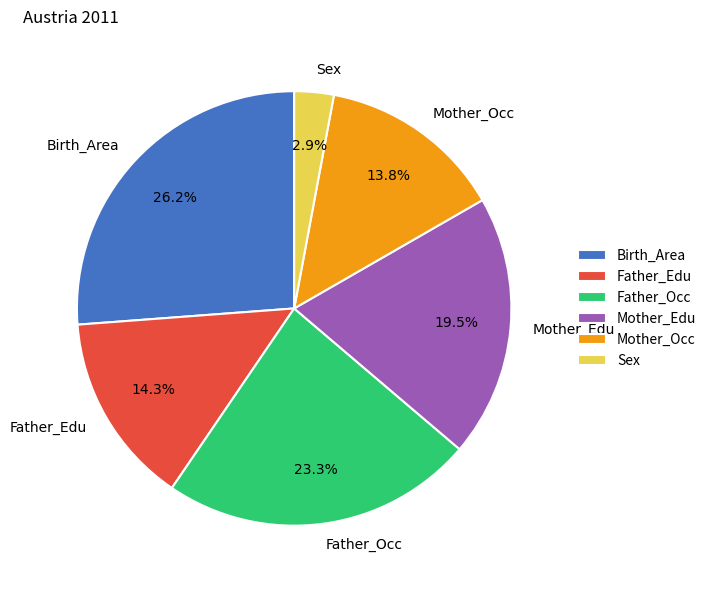

How many segments does this pie chart have?

6